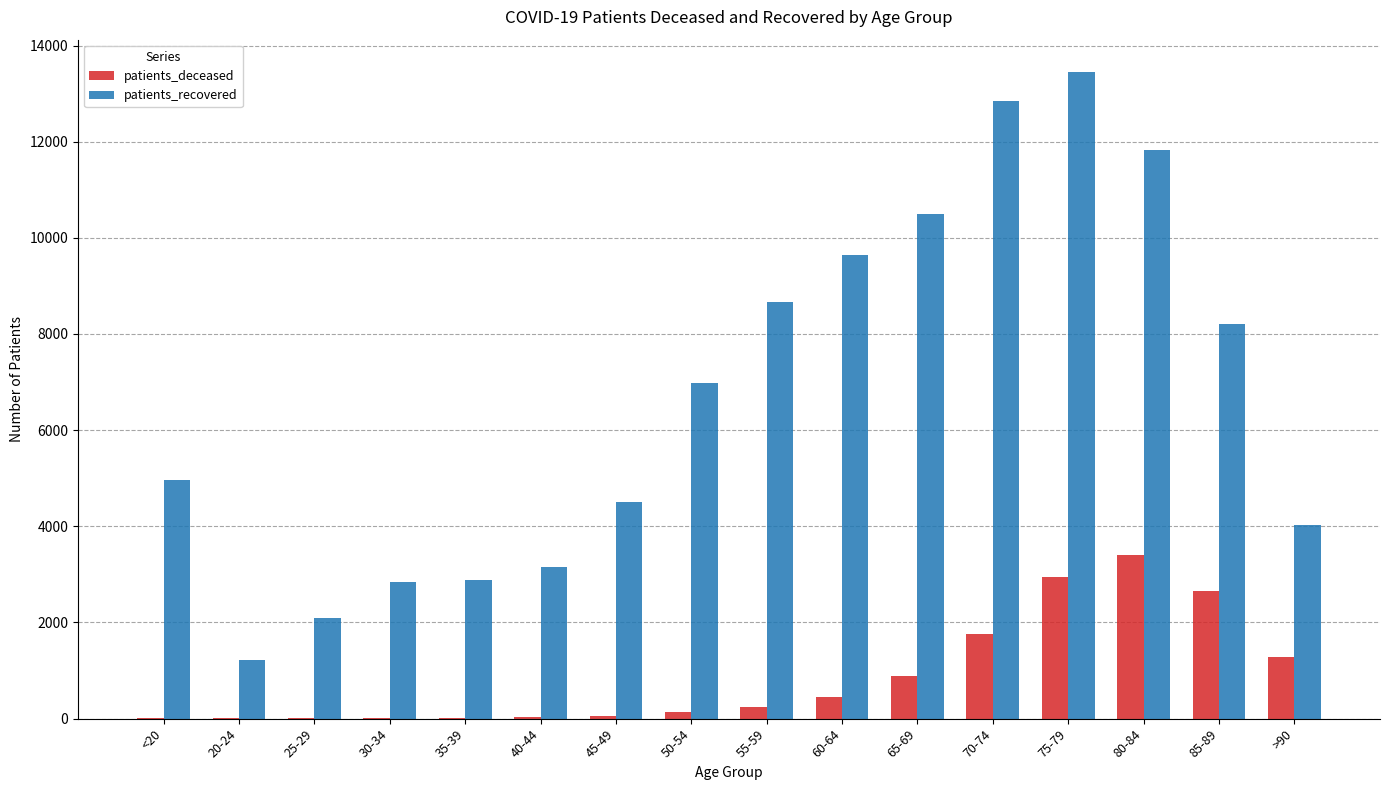

Which series has the largest total across all categories?

patients_recovered